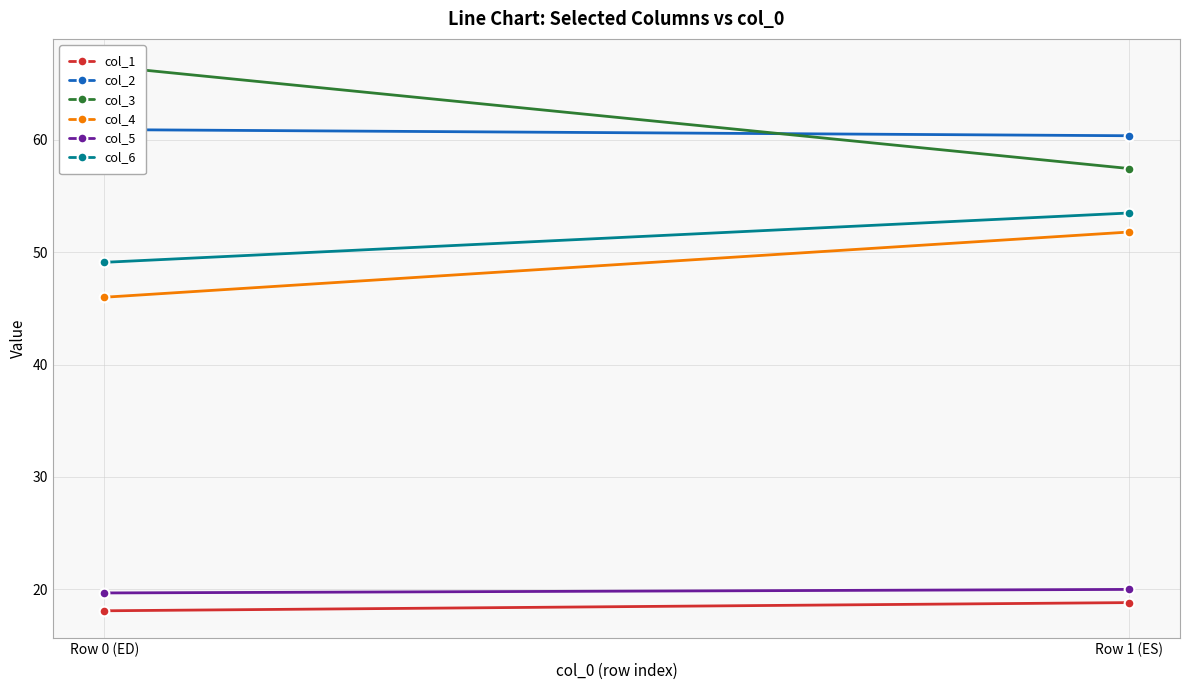

What is the sum of all col_6 values?

102.6